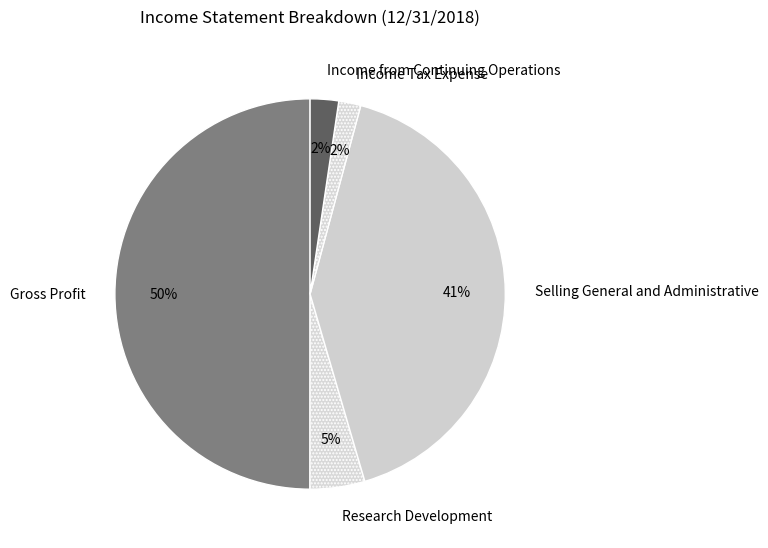

What is the largest slice in the pie chart?

Gross Profit